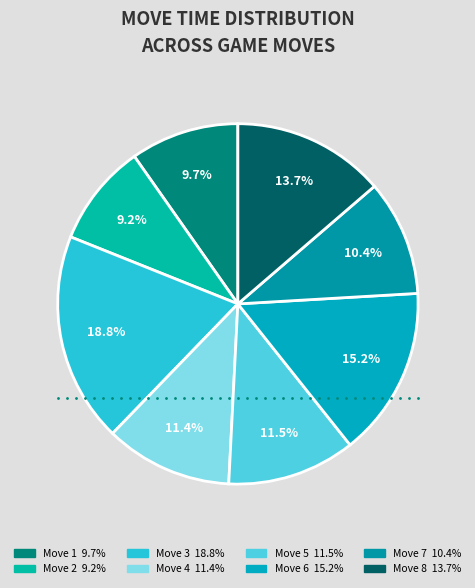

Is there a majority slice in this chart?

No